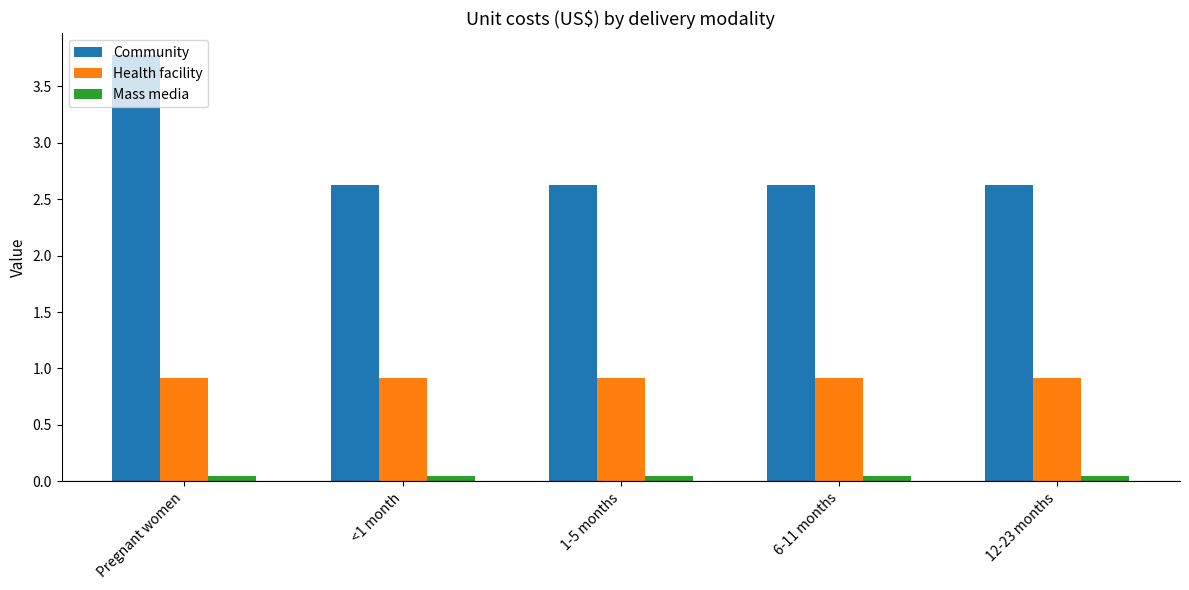

What is the maximum value for Health facility?

0.9